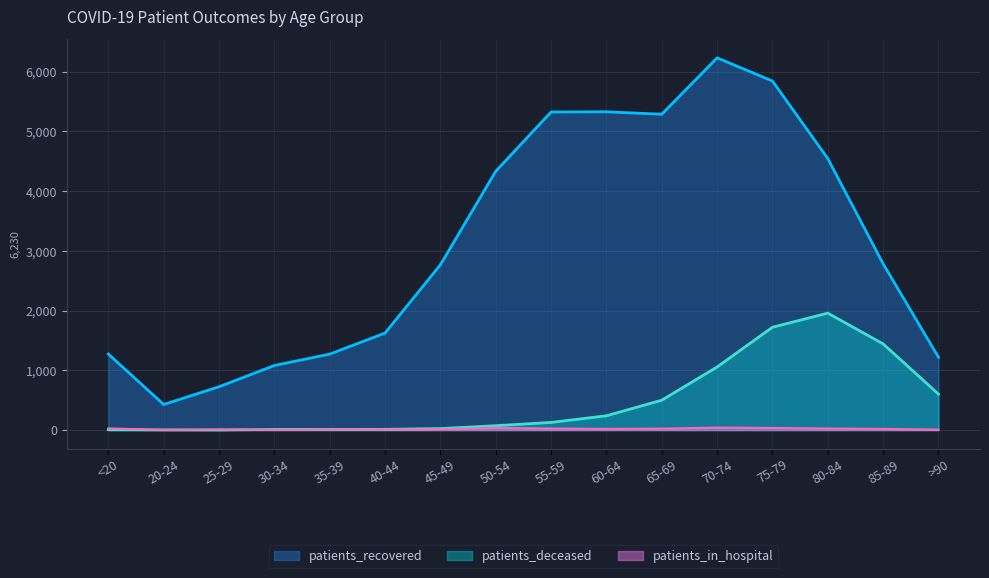

Reading left to right, extract all data points from this chart.

patients_recovered: 1273	428	725	1081	1271	1623	2766	4331	5324	5327	5286	6230	5842	4544	2782	1218
patients_deceased: 6	3	2	10	11	12	25	73	128	239	500	1056	1721	1957	1442	602
patients_in_hospital: 28	2	8	3	9	9	10	34	26	19	24	41	35	26	19	7